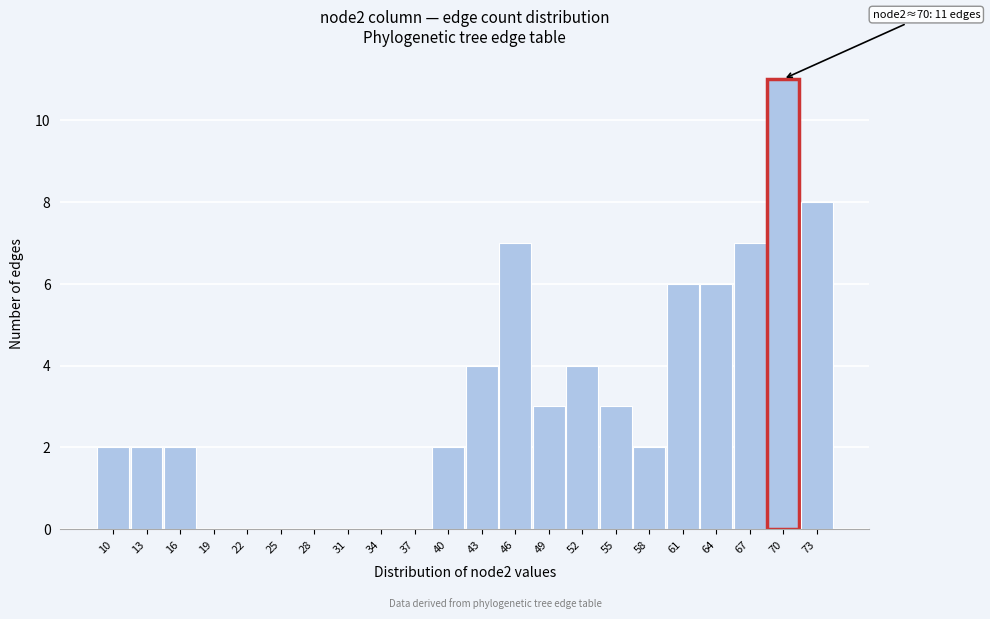

Which range on the x-axis has the tallest bar?

68.5 to 71.5